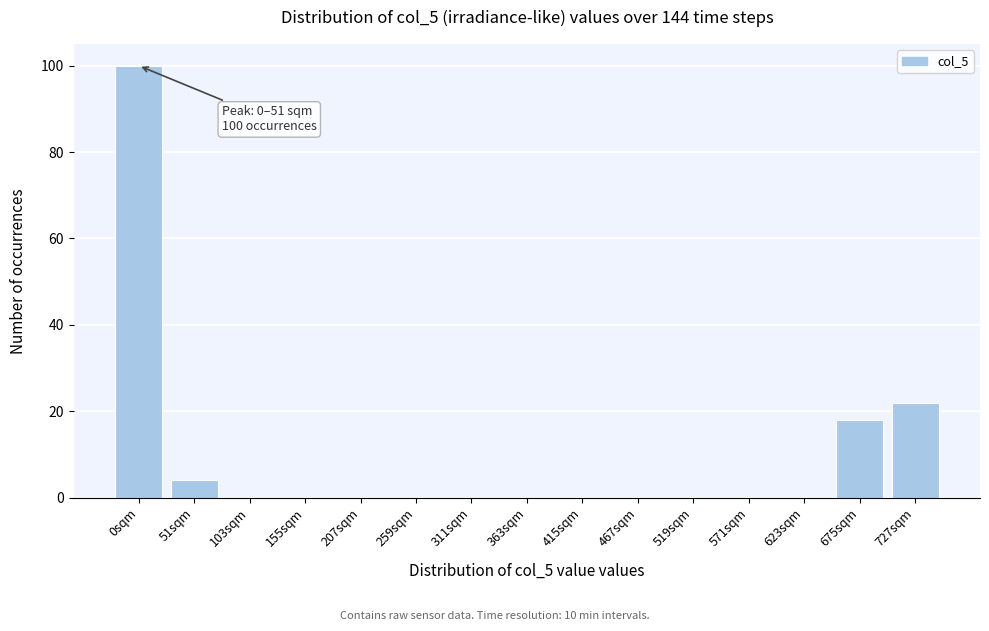

Reading right to left, list all the values displayed in this chart.

727sqm=22	675sqm=18	623sqm=0	571sqm=0	519sqm=0	467sqm=0	415sqm=0	363sqm=0	311sqm=0	259sqm=0	207sqm=0	155sqm=0	103sqm=0	51sqm=4	0sqm=100